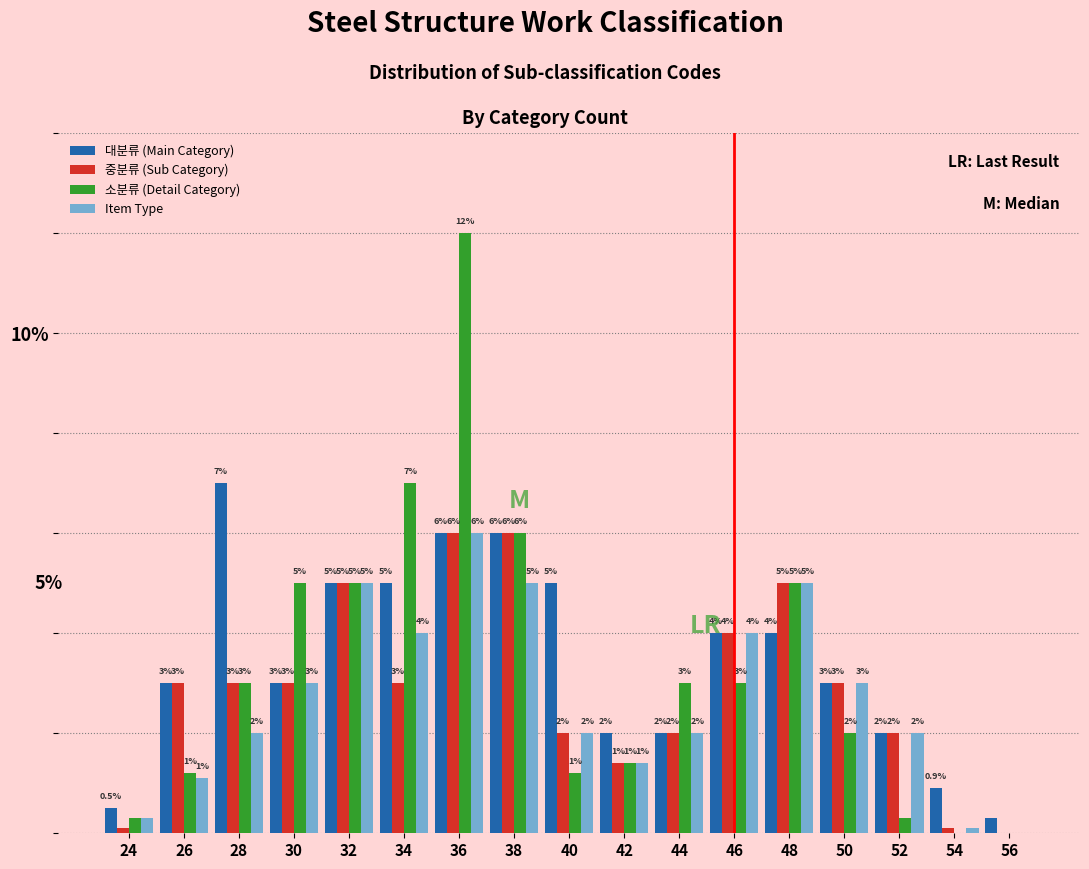

Which series changed the most between 38 and 54?

소분류 (Detail Category)